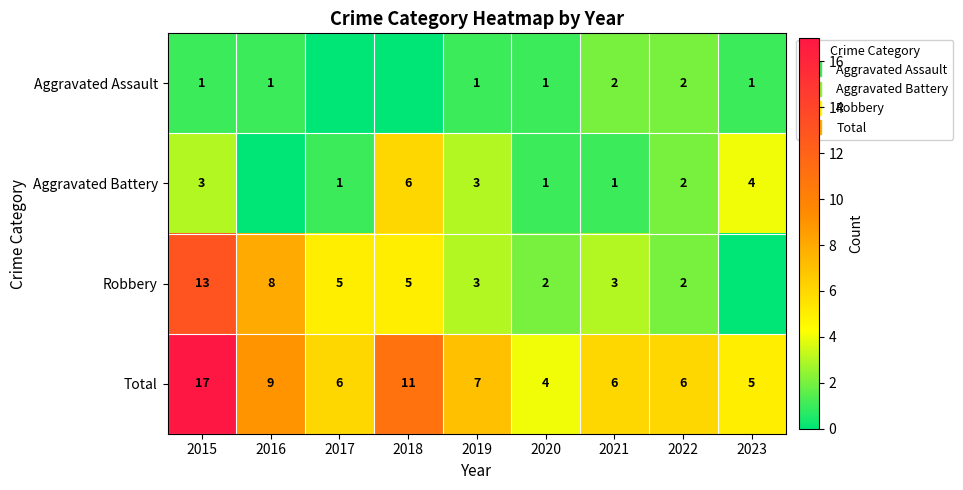

The value of Robbery at 2017 is 5. True or false?

True